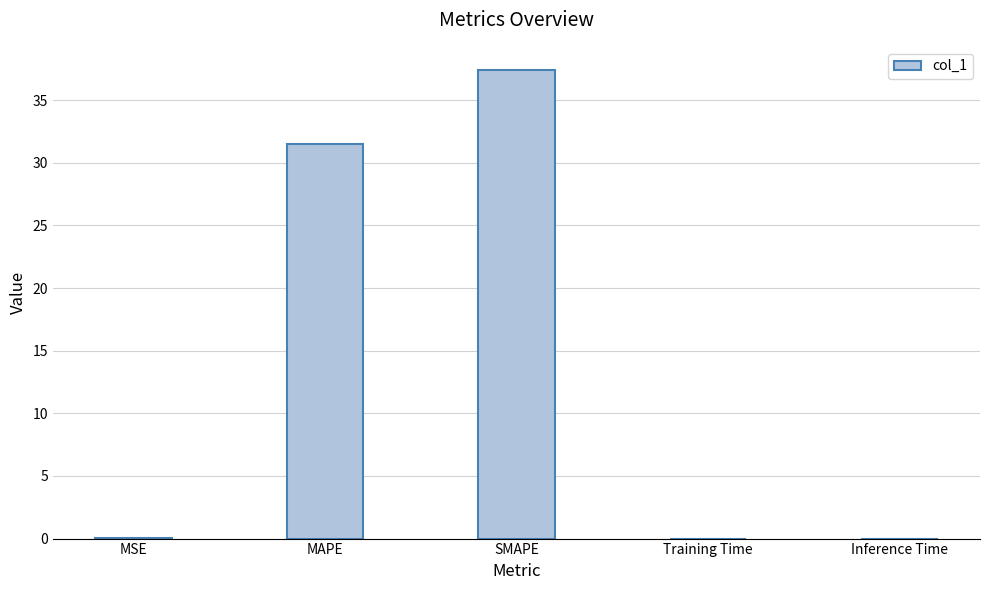

Is it true that the value at SMAPE is 37.4?

True